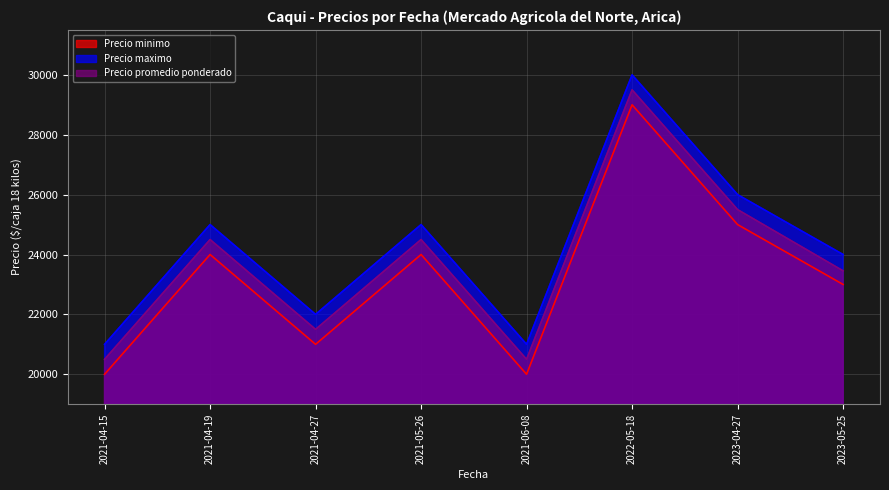

What is the difference between the maximum and minimum values in the Precio promedio ponderado series?

9000